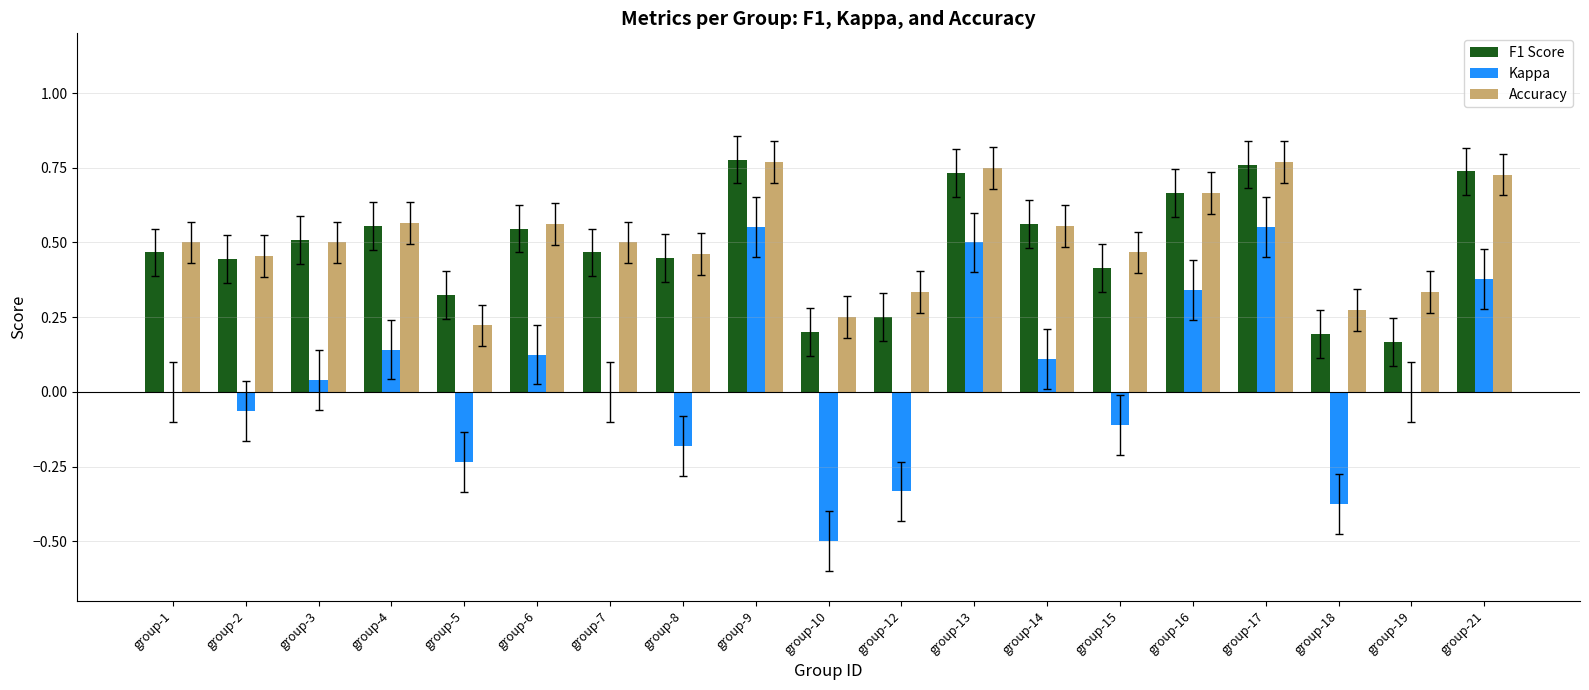

Which series changed the most between group-10 and group-14?

Kappa